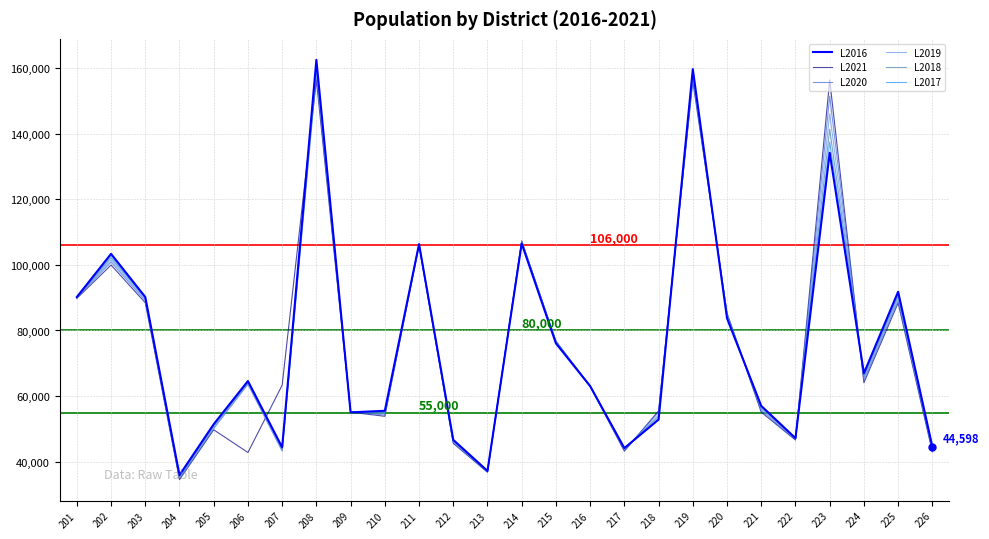

At which label does L2017 first exceed 64395?

201